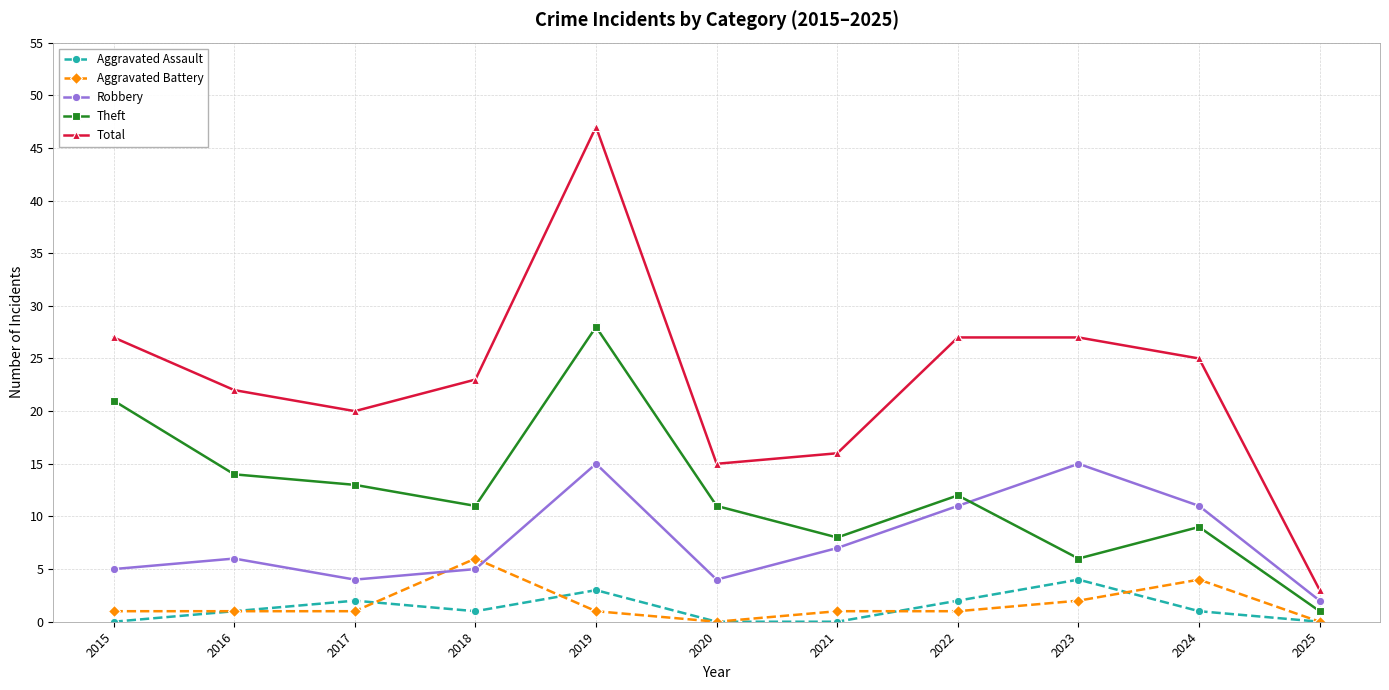

Which series has the largest total across all categories?

Total